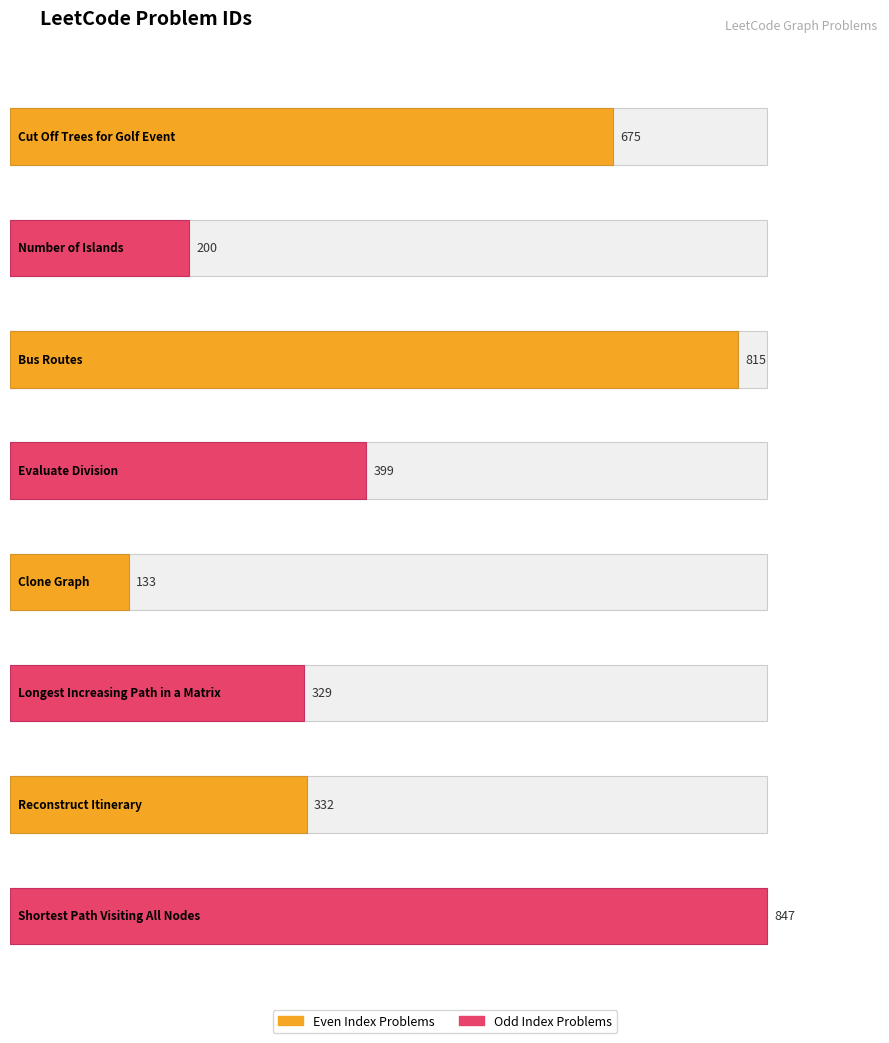

What is the smallest value displayed?

133